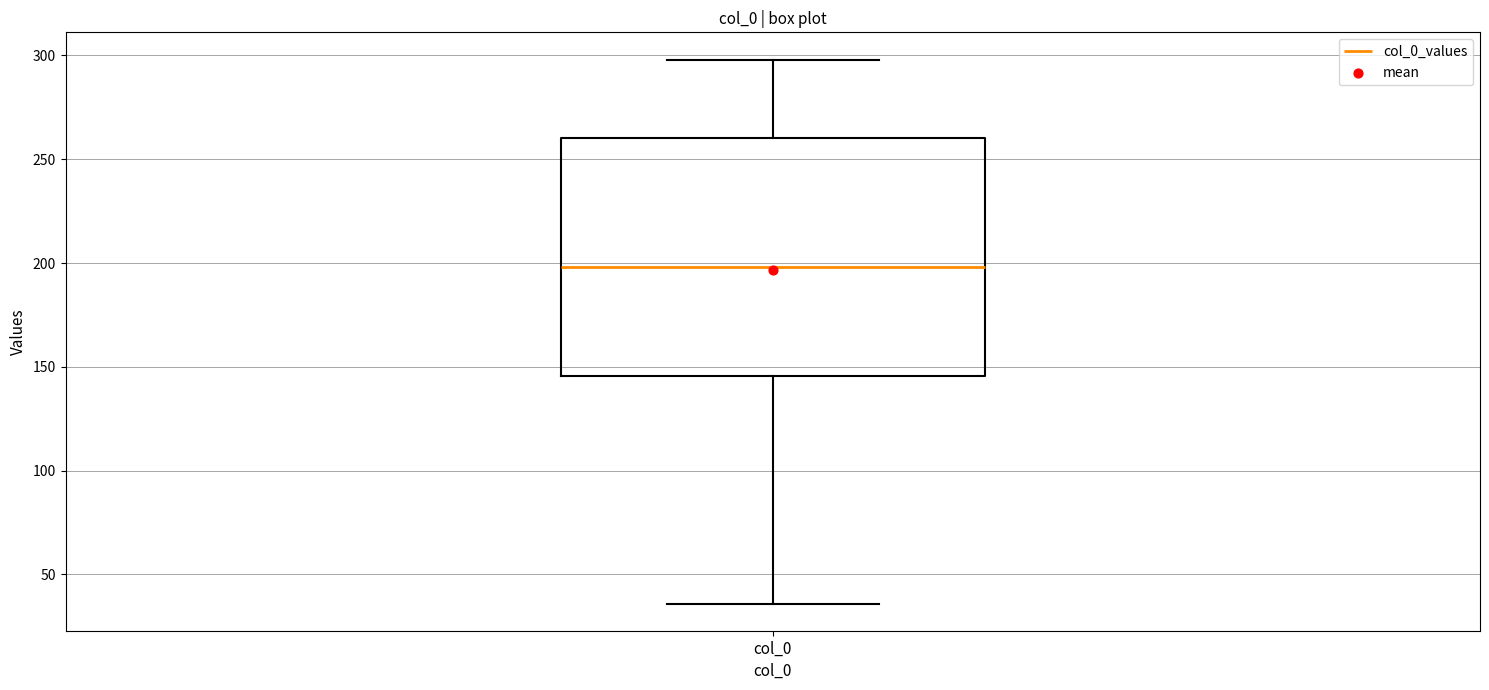

Where is the lower edge of the box for col_0 on the y-axis? The values are not printed on the chart, so give them approximately, as read against the axis.

145